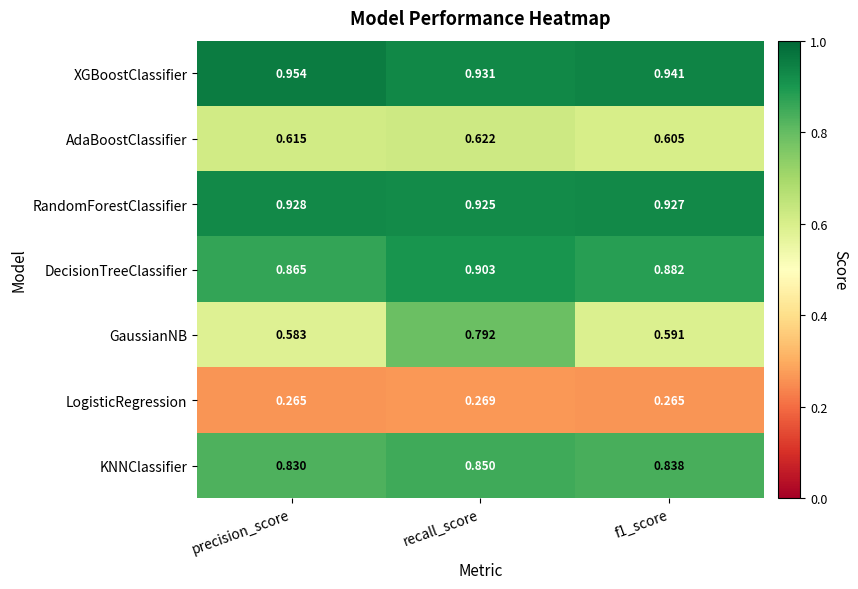

Which label corresponds to the largest value in the chart?

precision_score